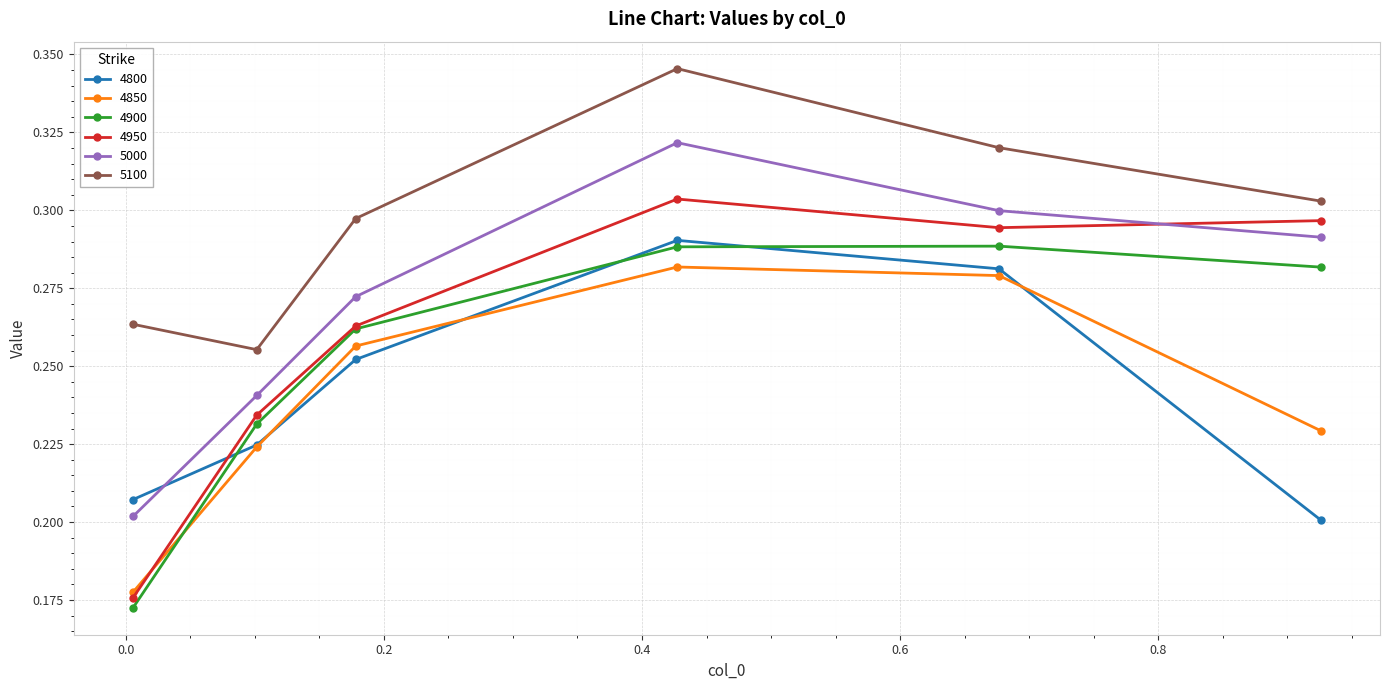

Which series has the widest spread of values?

4950